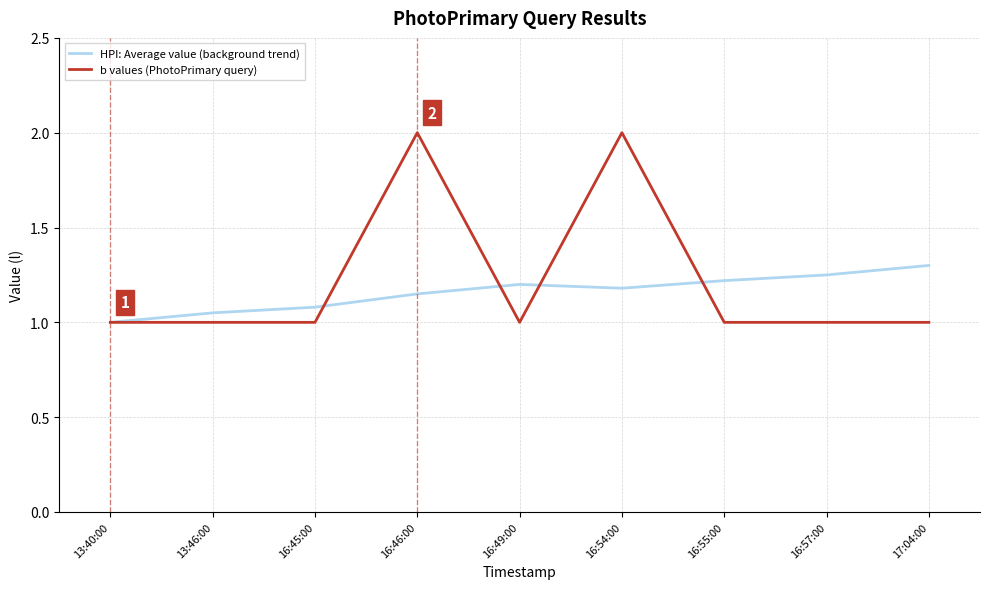

Count the HPI: Average value (background trend) values in the range 1 to 2.

9